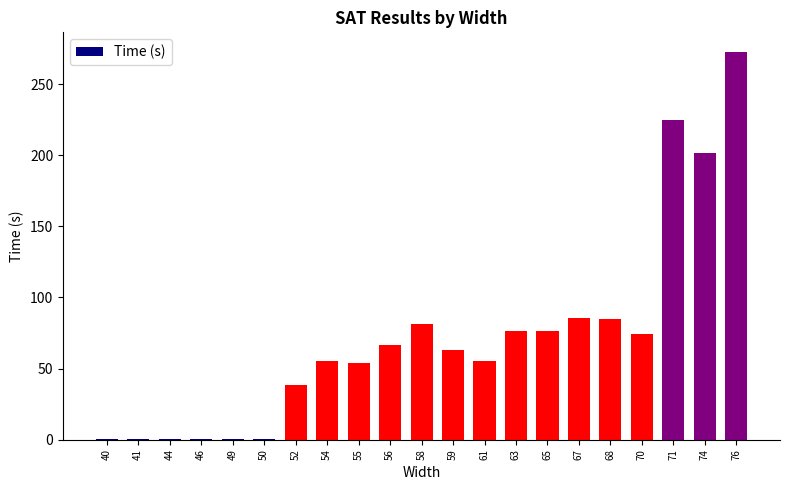

What is the sum of the values at 46 and 58?

81.8